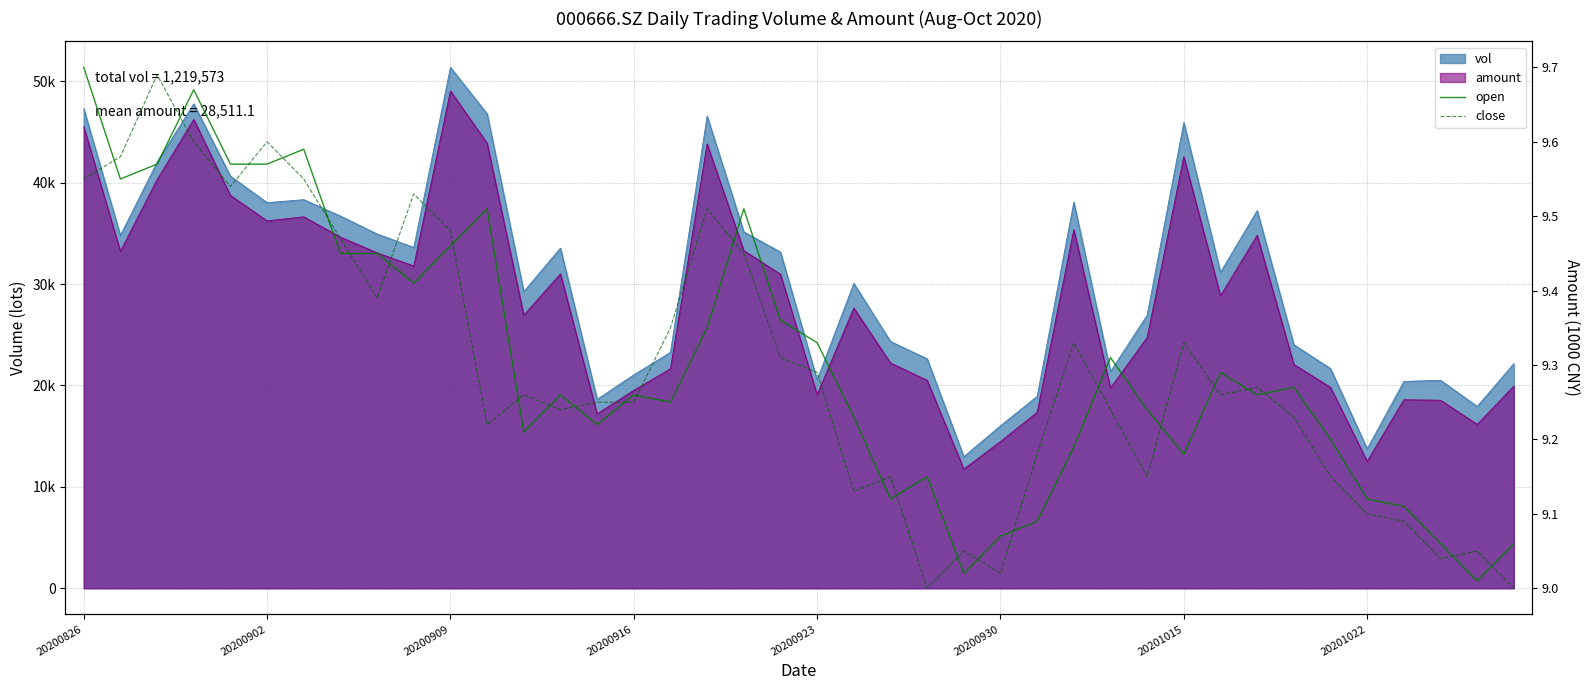

What is the average value of the open series?

9.3